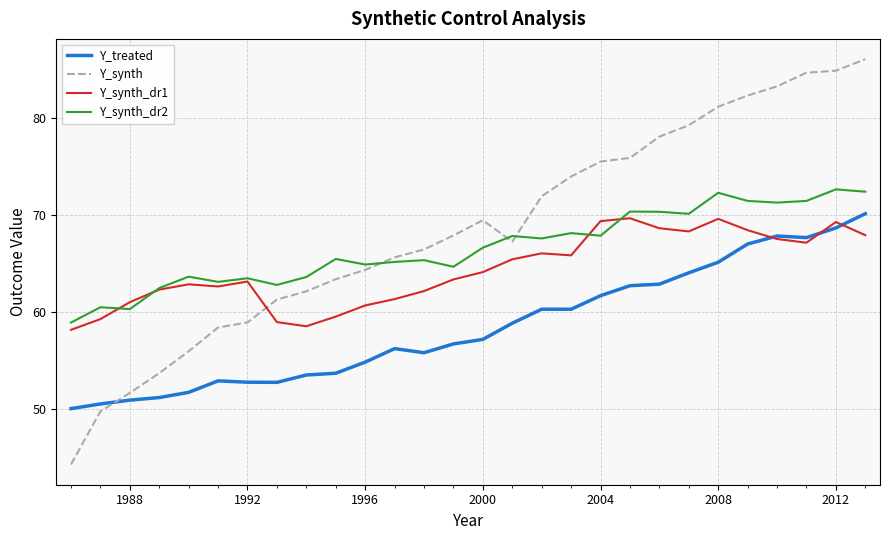

How many intersections are there between Y_synth_dr1 and Y_synth?

1